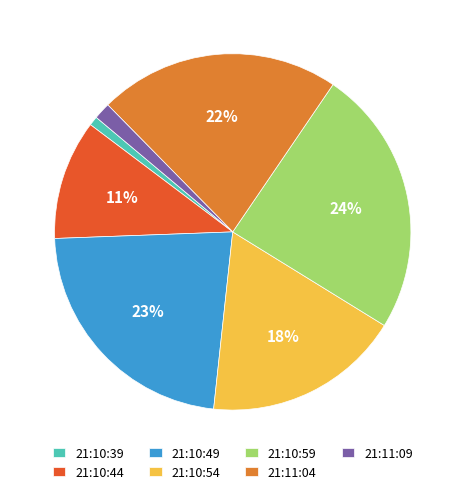

To the nearest percent, what percentage of the pie is 21:10:59?

24%